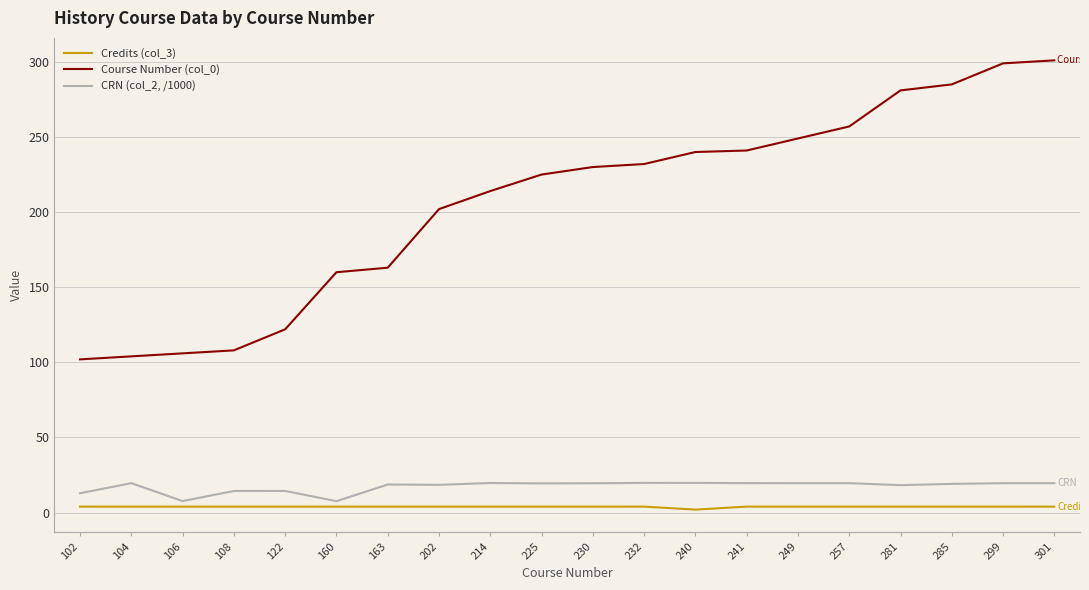

True or false: Course Number (col_0) has a value of 115.0 at 241.

False